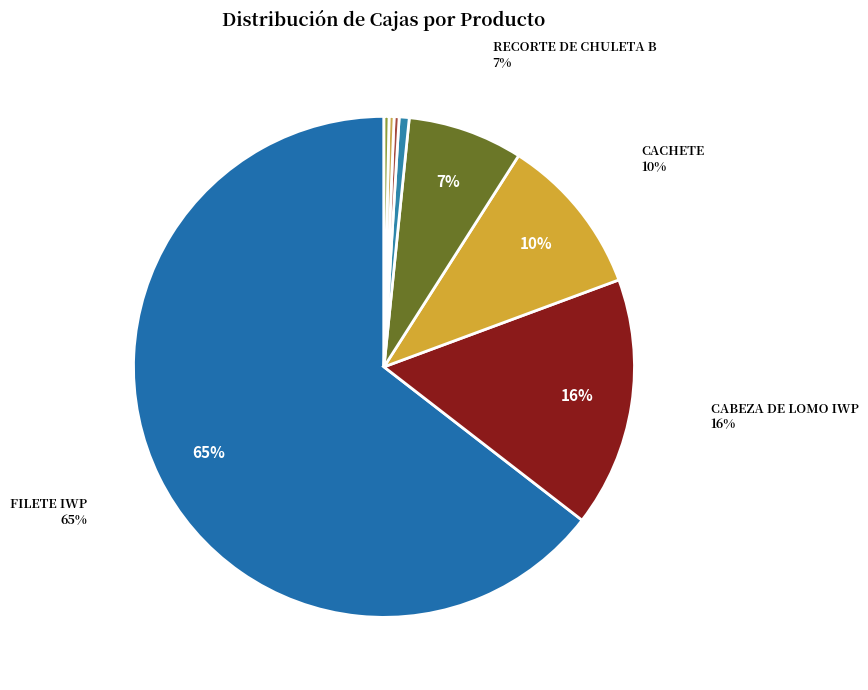

Which category accounts for the majority?

FILETE IWP